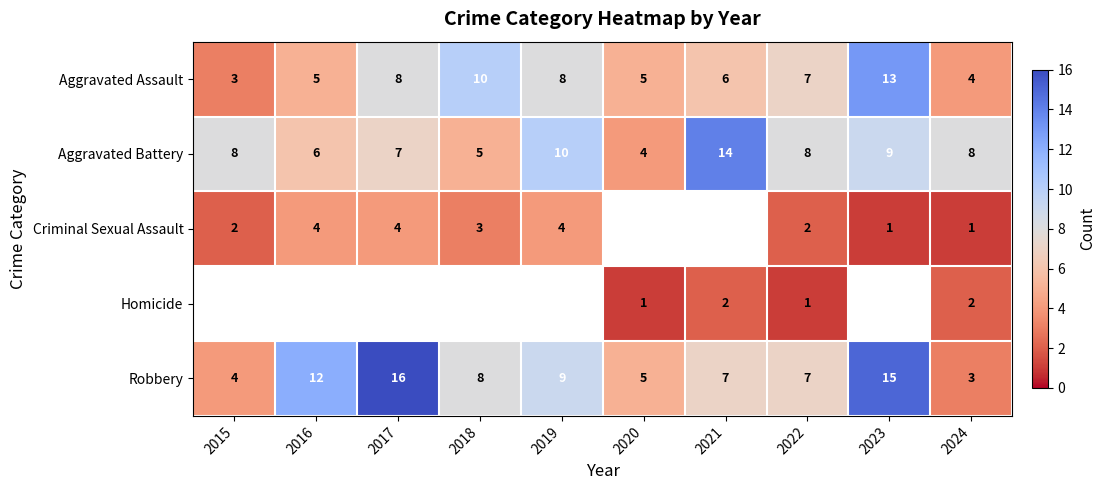

The Aggravated Battery series shows 14.1 at 2022. True or false?

False